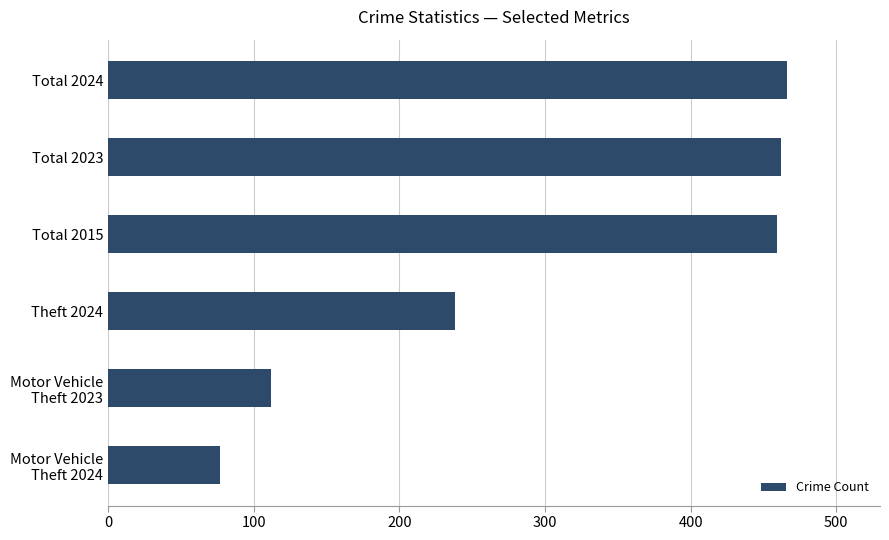

What is the label of the 2nd bar from the top?

Total 2023